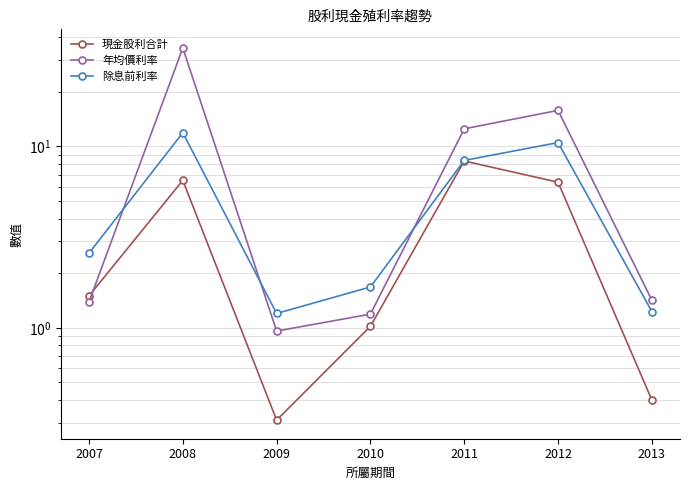

True or false: 現金股利合計 has more than 1 interior local peaks.

True